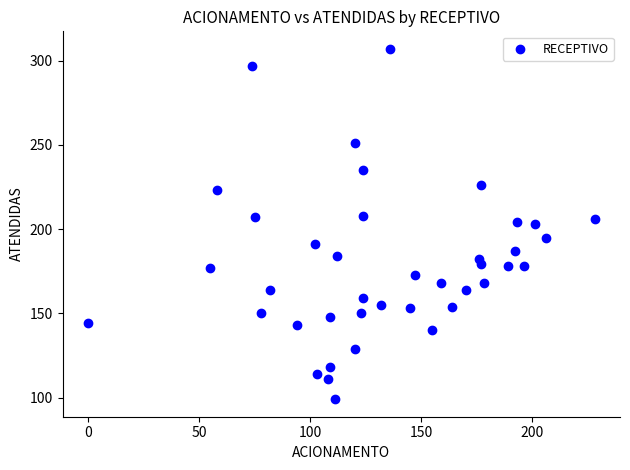

What is the range of X values (max minus min)?

228